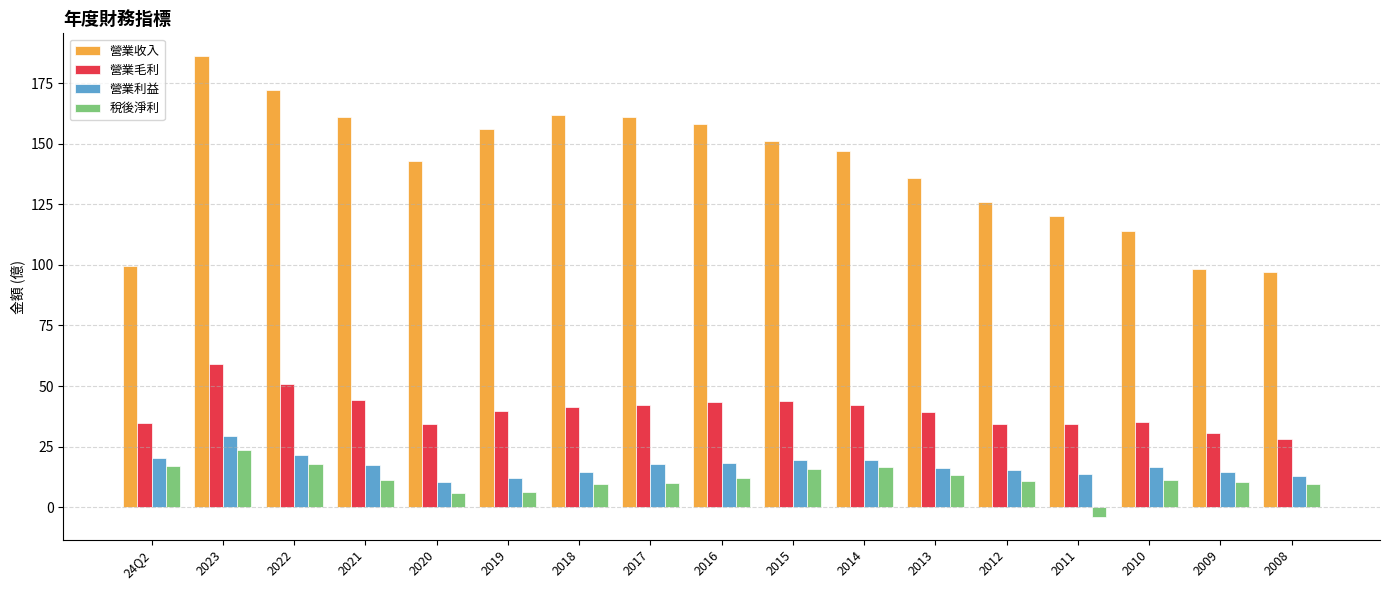

What is the label of the 16th bar from the right?

2023